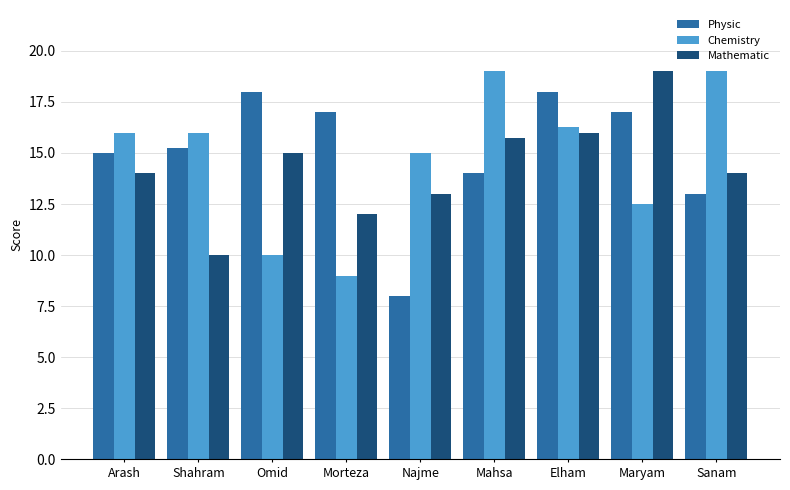

At which category is the sum across all series the highest?

Elham